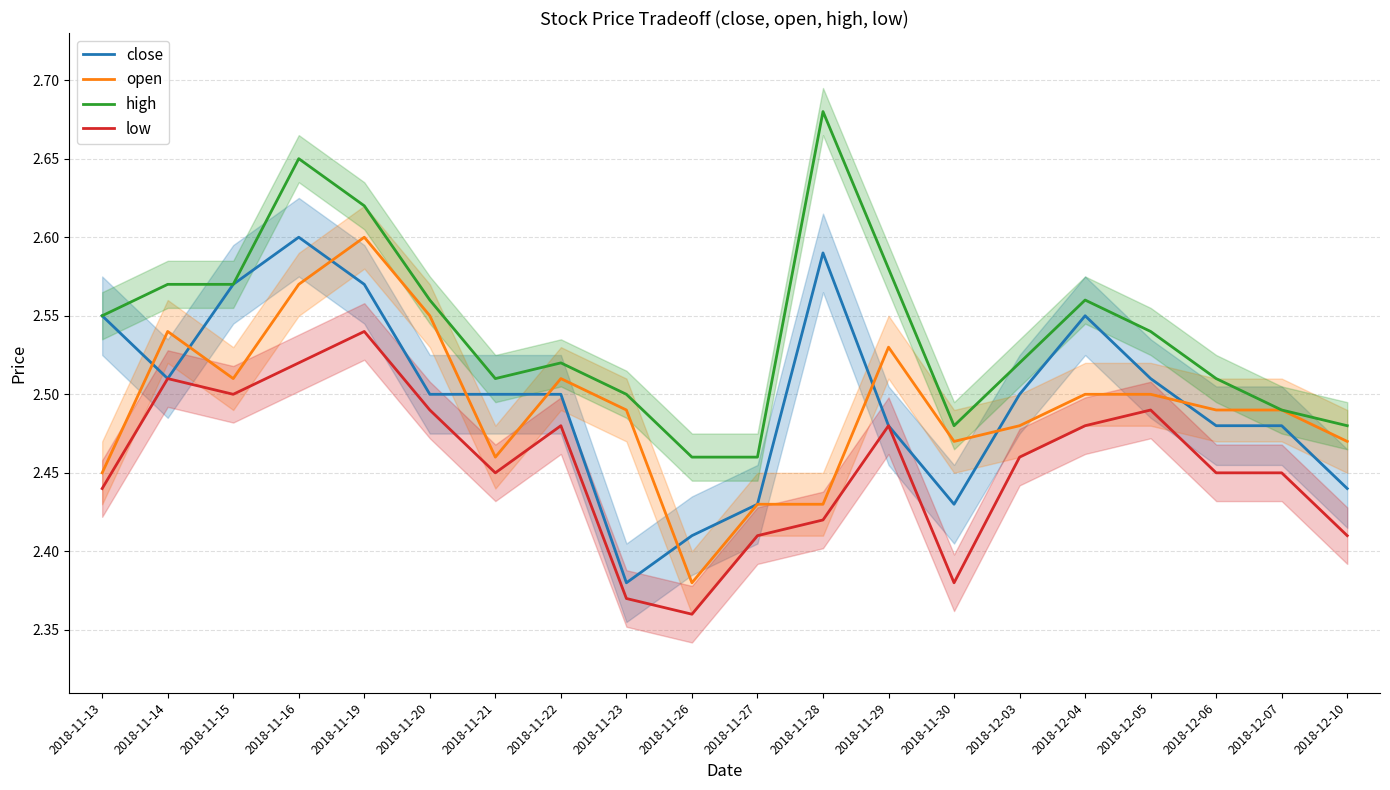

Which series has the largest total across all categories?

high